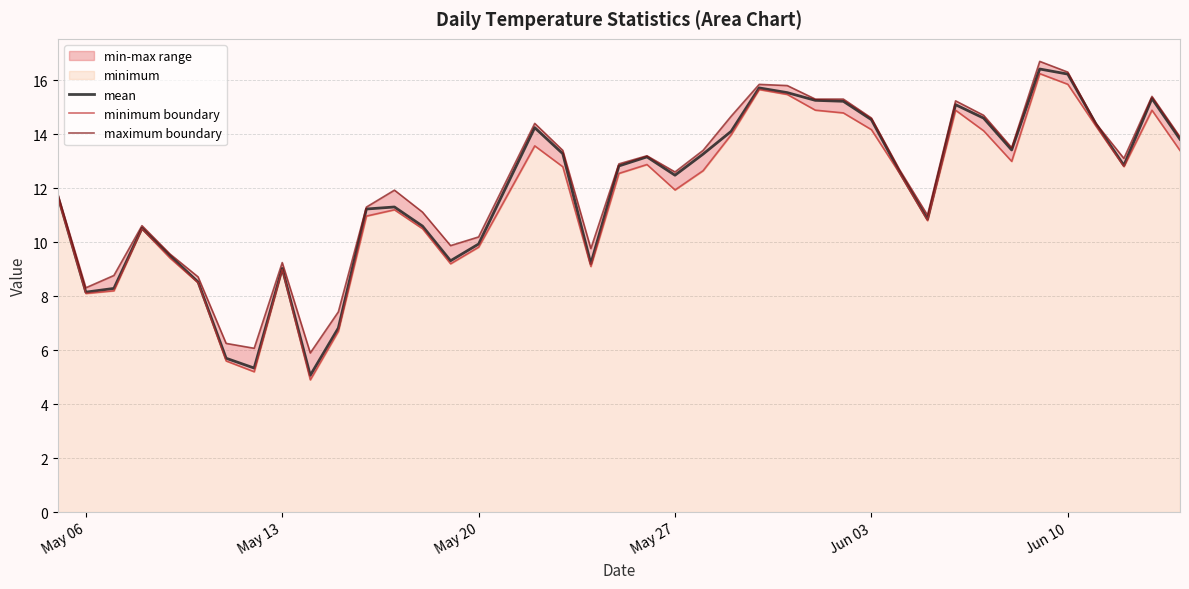

True or false: minimum boundary and maximum boundary cross at least once.

False